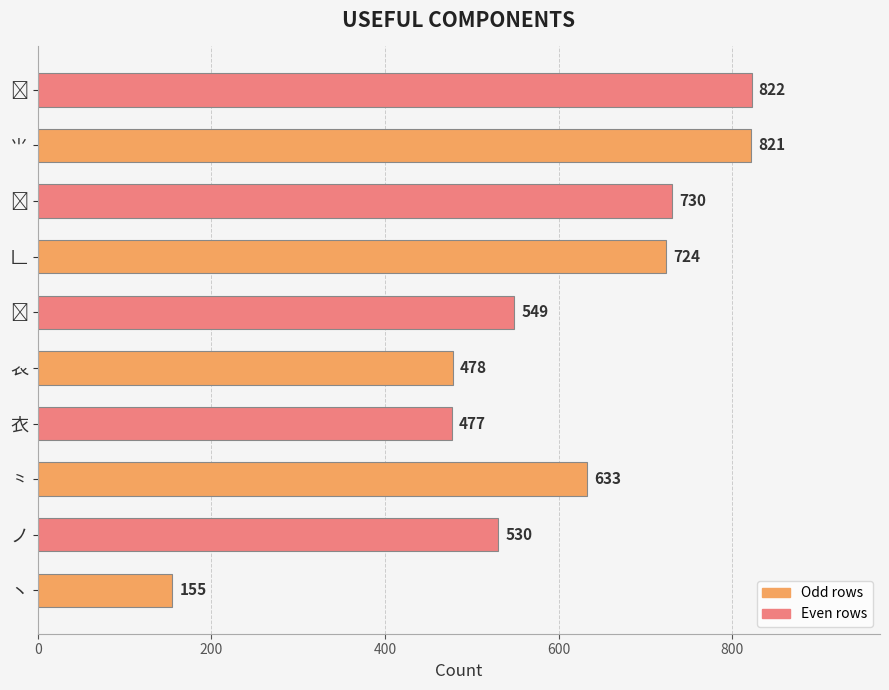

What is the greatest value displayed?

822